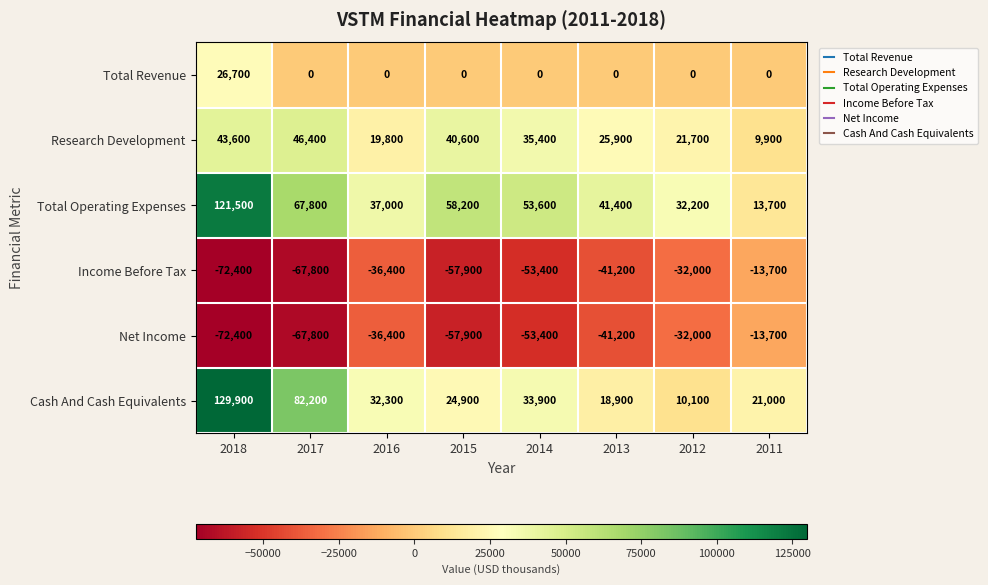

Which series has the largest range (max minus min)?

Cash And Cash Equivalents